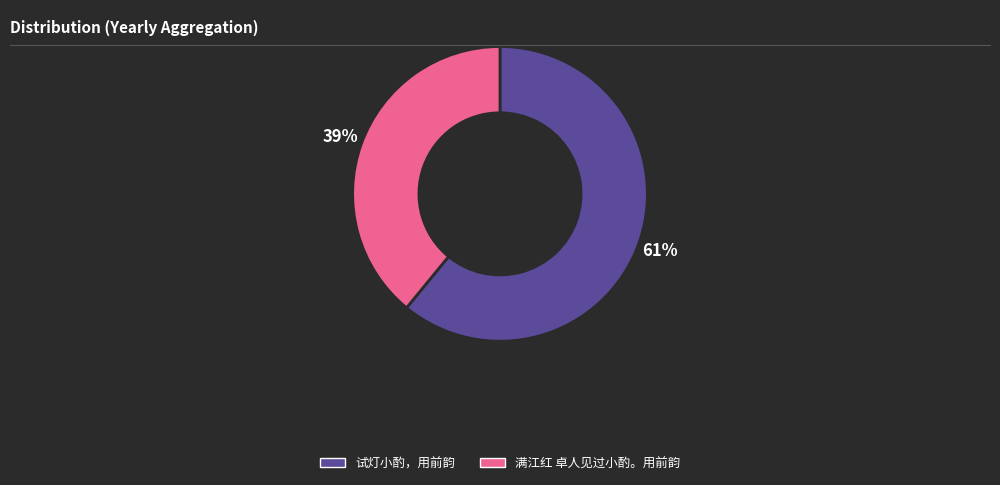

Does any single category account for the majority?

Yes